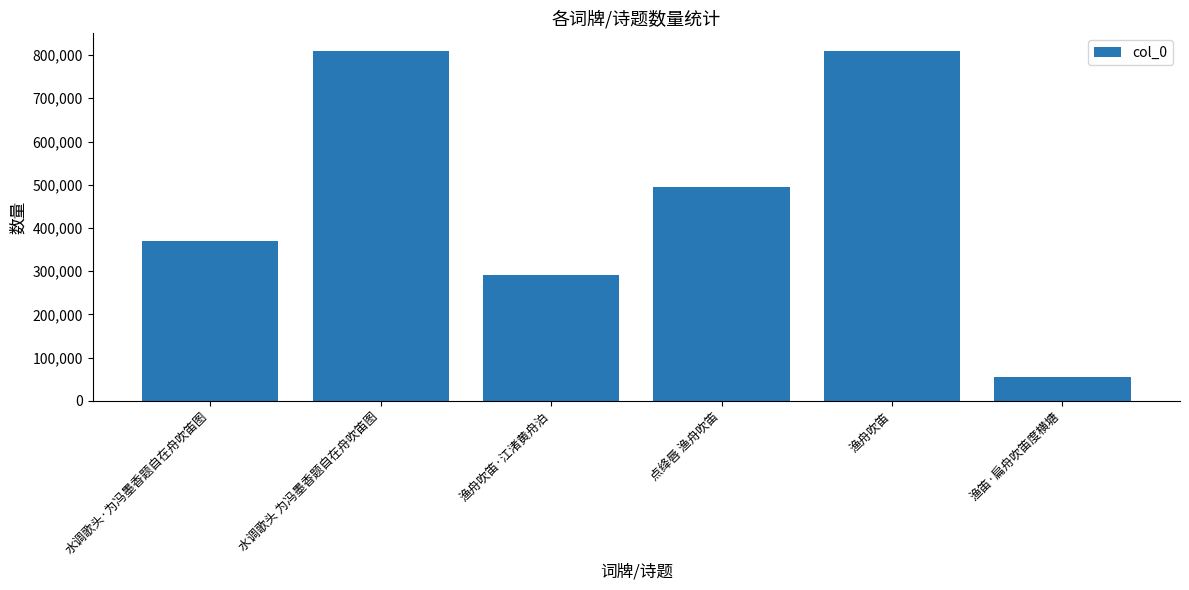

At which label does the data first exceed 495620?

水调歌头 为冯墨香题自在舟吹笛图